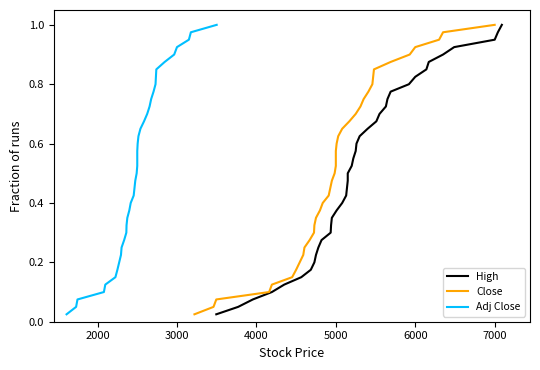

True or false: High and Adj Close intersect in this chart.

False